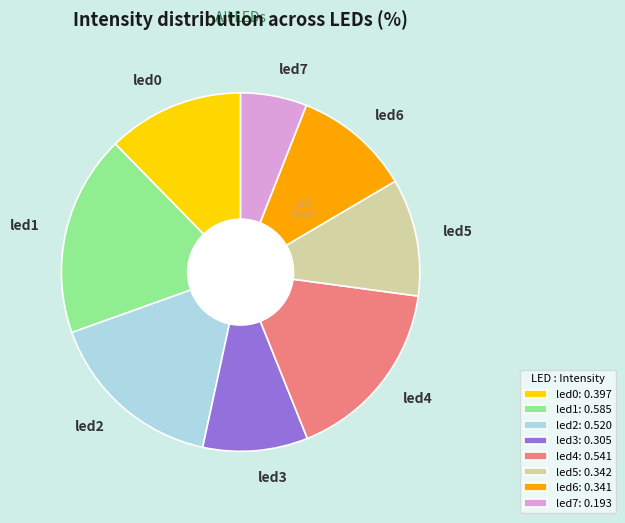

Does led5 represent more than half of the total?

No